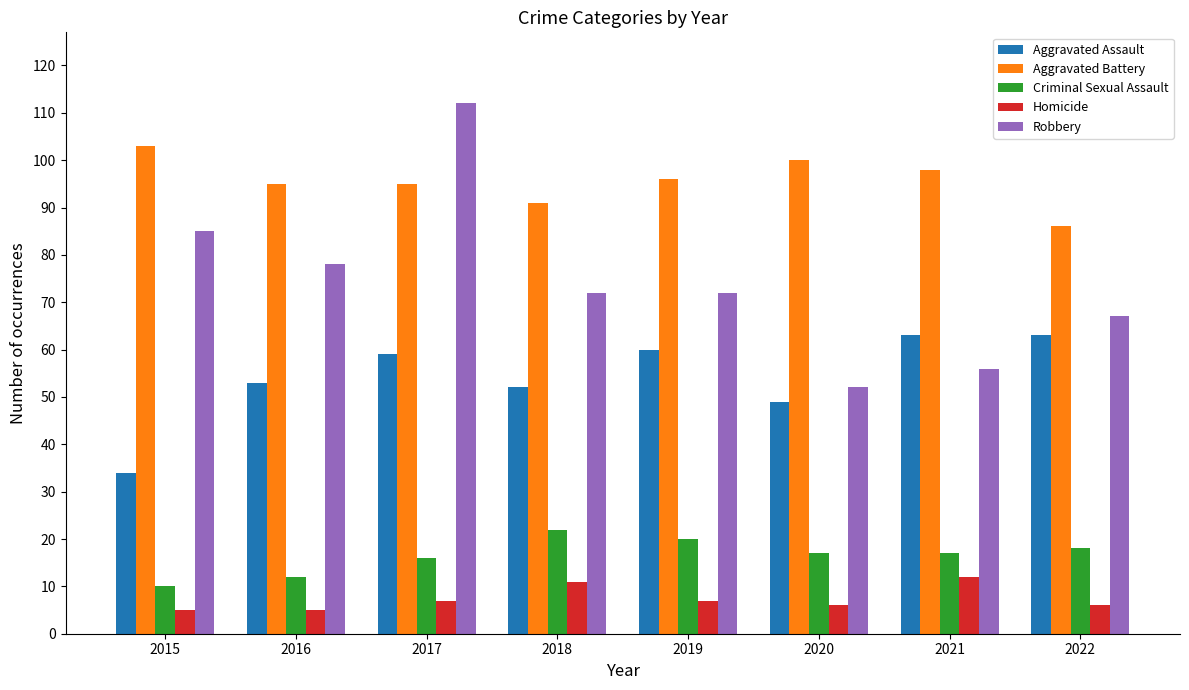

Reading left to right, list all the values displayed in this chart.

Aggravated Assault: 34	53	59	52	60	49	63	63
Aggravated Battery: 103	95	95	91	96	100	98	86
Criminal Sexual Assault: 10	12	16	22	20	17	17	18
Homicide: 5	5	7	11	7	6	12	6
Robbery: 85	78	112	72	72	52	56	67